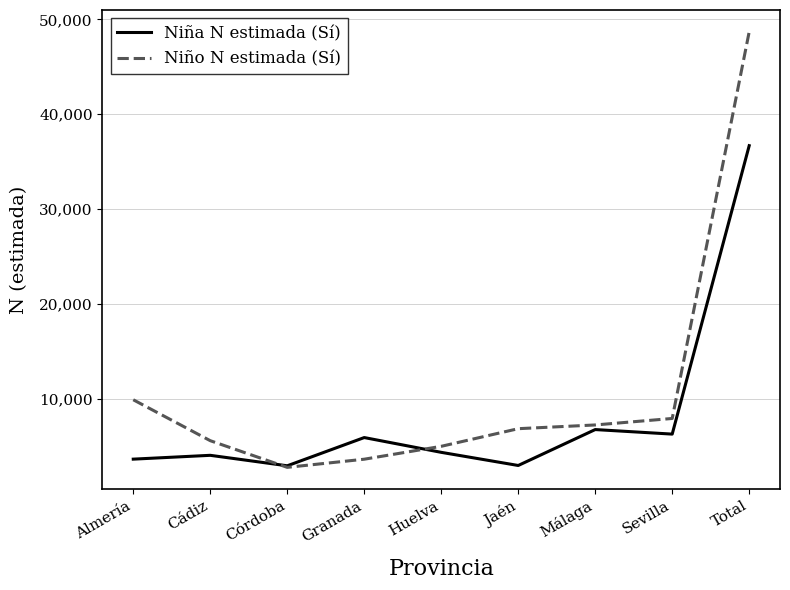

True or false: Niño N estimada (Sí) has a value of 1476 at Cádiz.

False